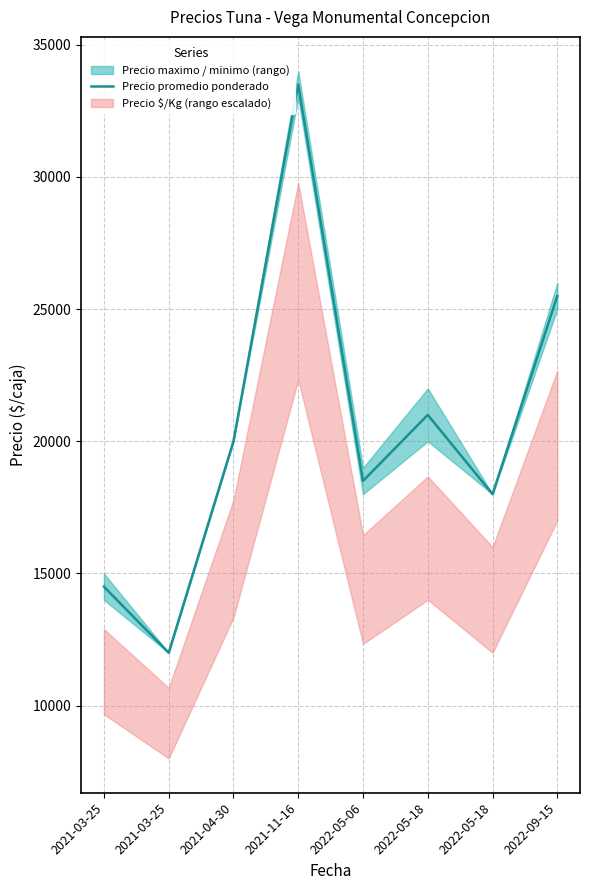

What is the sum of all values?

163000